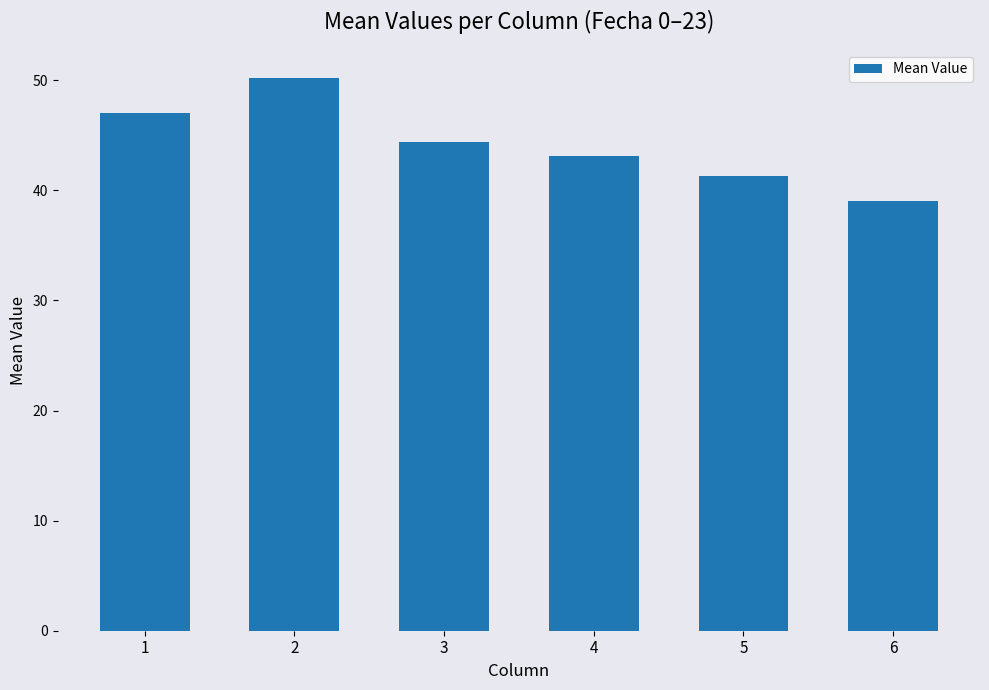

List the labels in order of value, smallest first.

6, 5, 4, 3, 1, 2